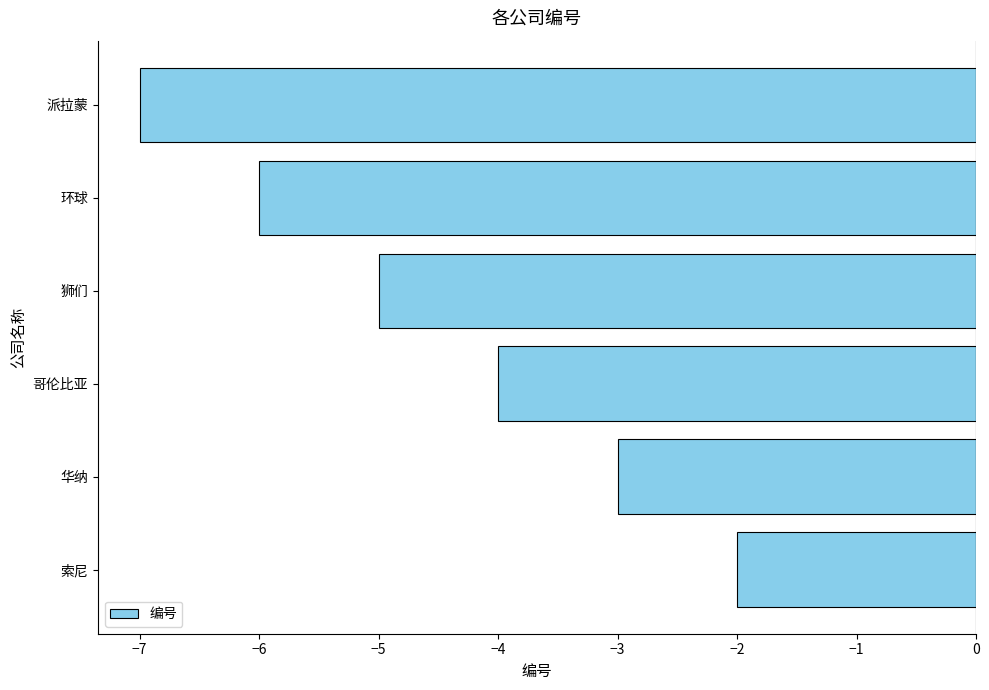

Is it true that the value at 索尼 is -2?

True